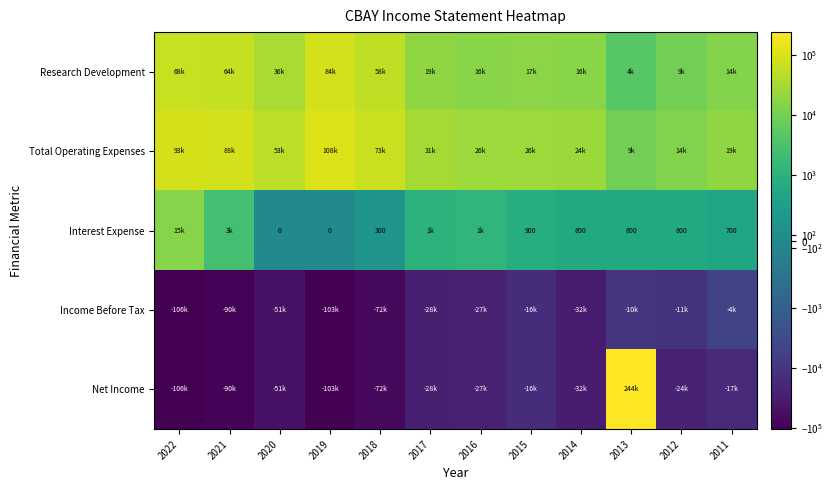

What is the sum of the Total Operating Expenses values at 2015 and 2013?

35300